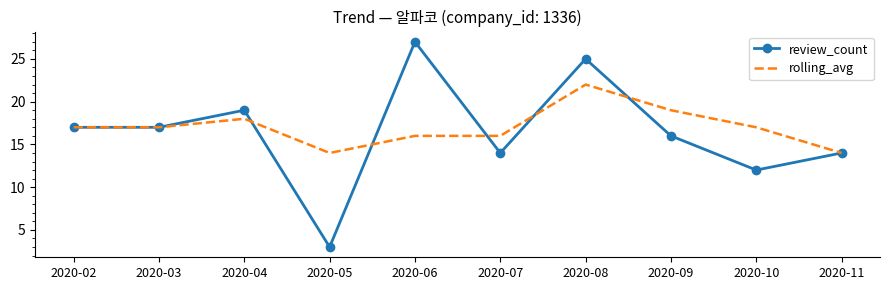

At how many categories does at least one series exceed 24?

2